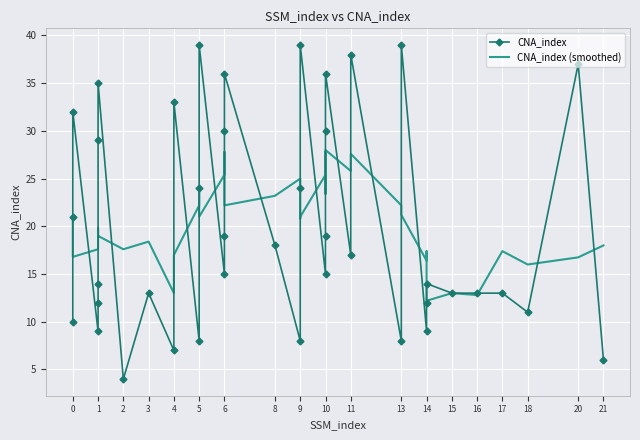

At 4, list the series in order from largest to smallest.

CNA_index (smoothed), CNA_index